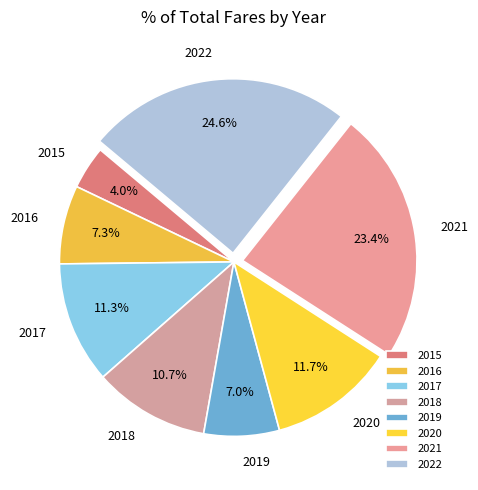

To the nearest percent, what portion does 2019 represent?

7%